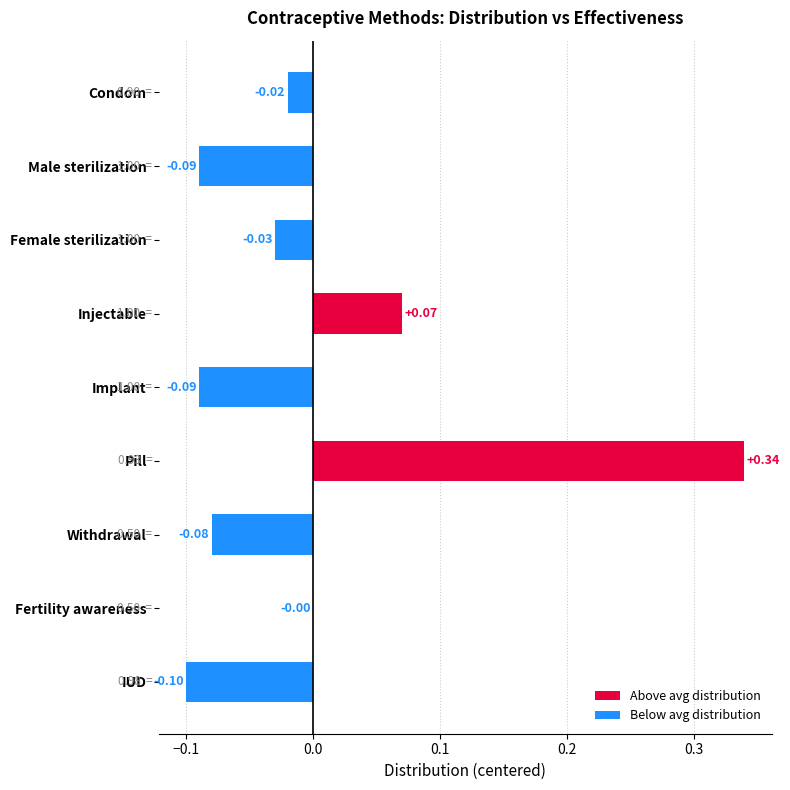

Where is the data nearest to the value 0?

Fertility awareness